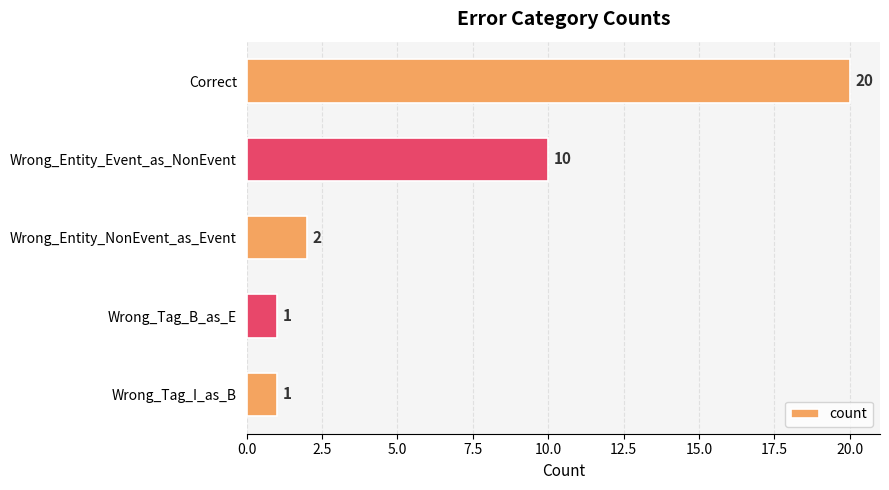

What is the sum of all values?

34